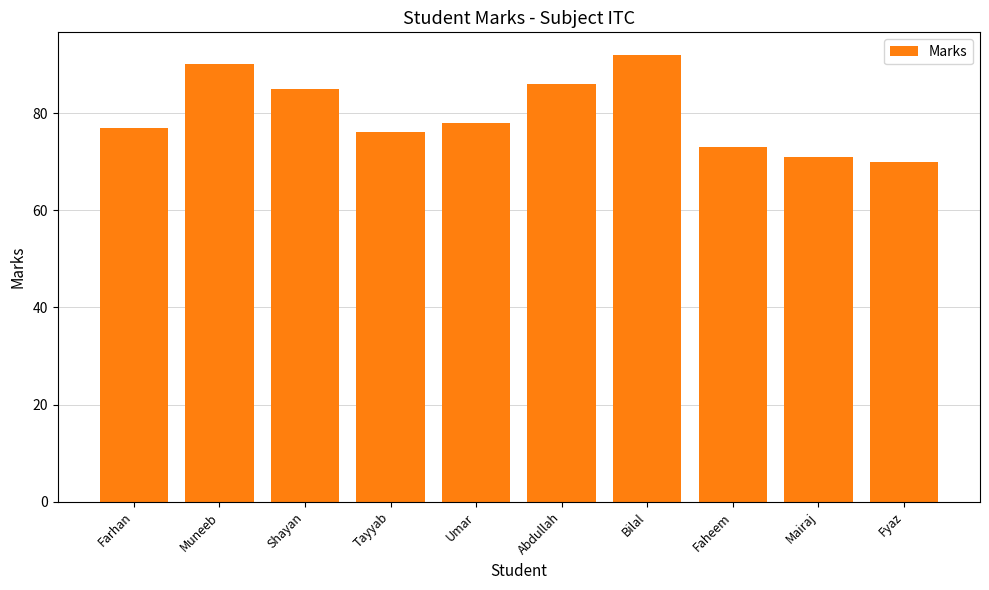

At which label does the data first exceed 78?

Muneeb